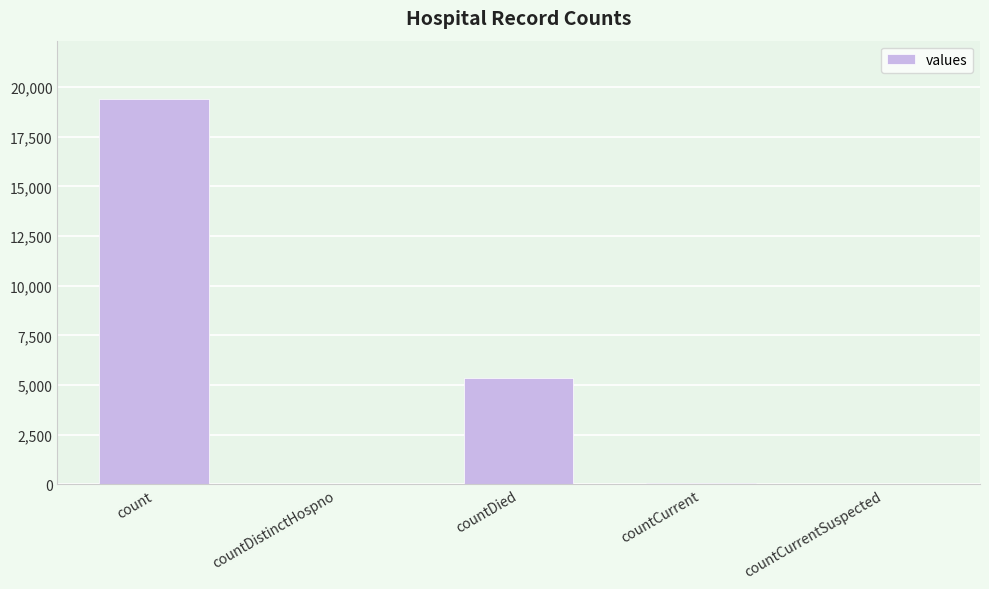

Are the bars horizontal?

No